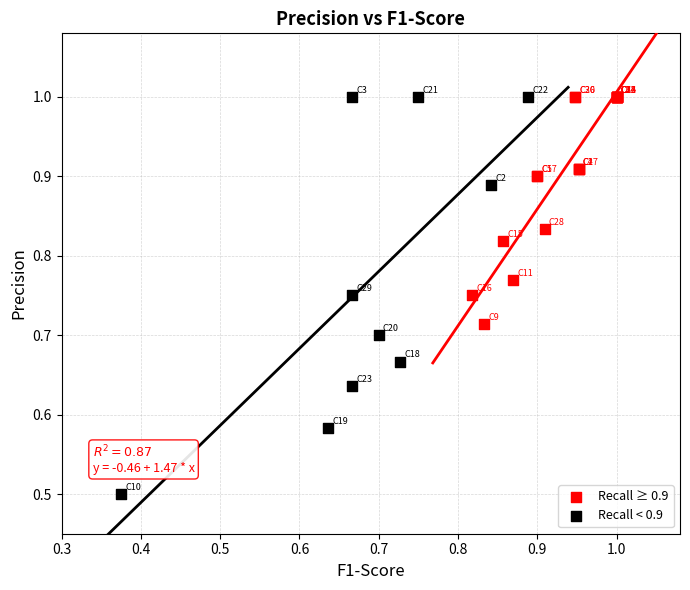

Which series reaches the minimum Y coordinate?

Recall < 0.9